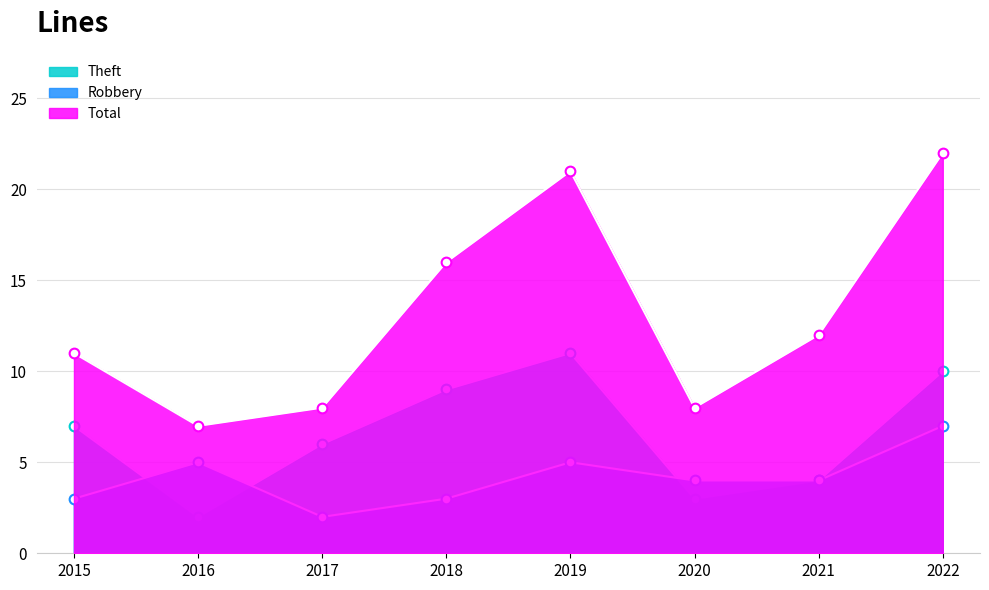

Reading right to left, extract all data points from this chart.

Theft: 10	4	3	11	9	6	2	7
Robbery: 7	4	4	5	3	2	5	3
Total: 22	12	8	21	16	8	7	11